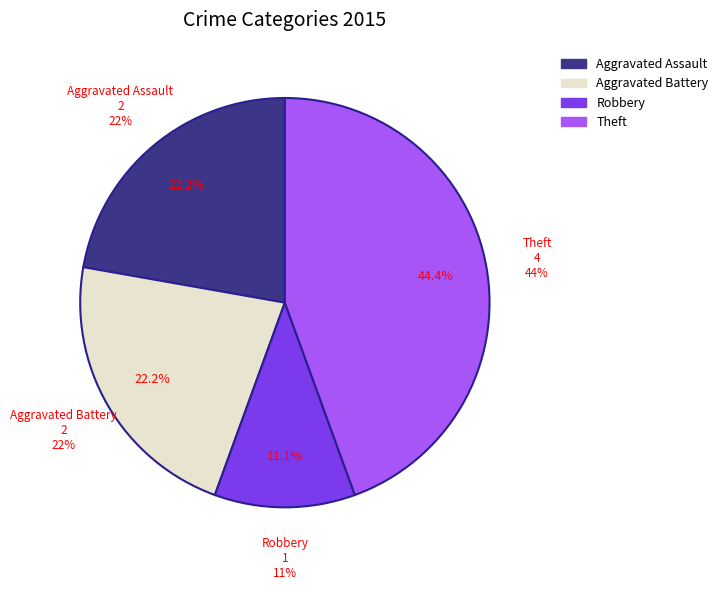

Is there any slice that represents more than half of the pie?

No